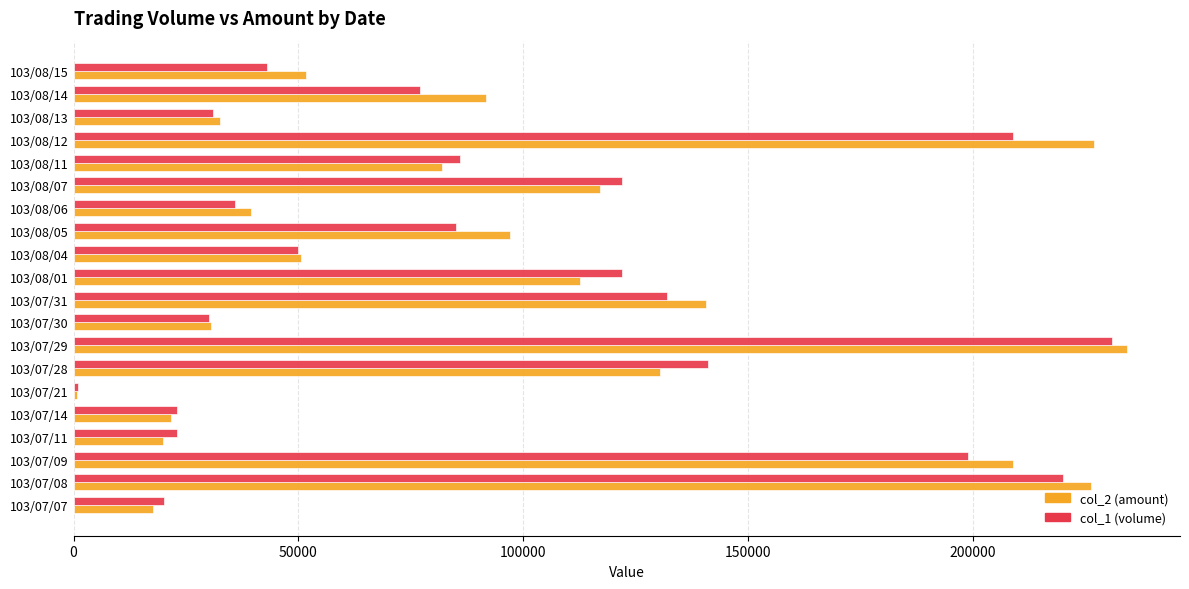

Which series has the widest spread of values?

col_2 (amount)